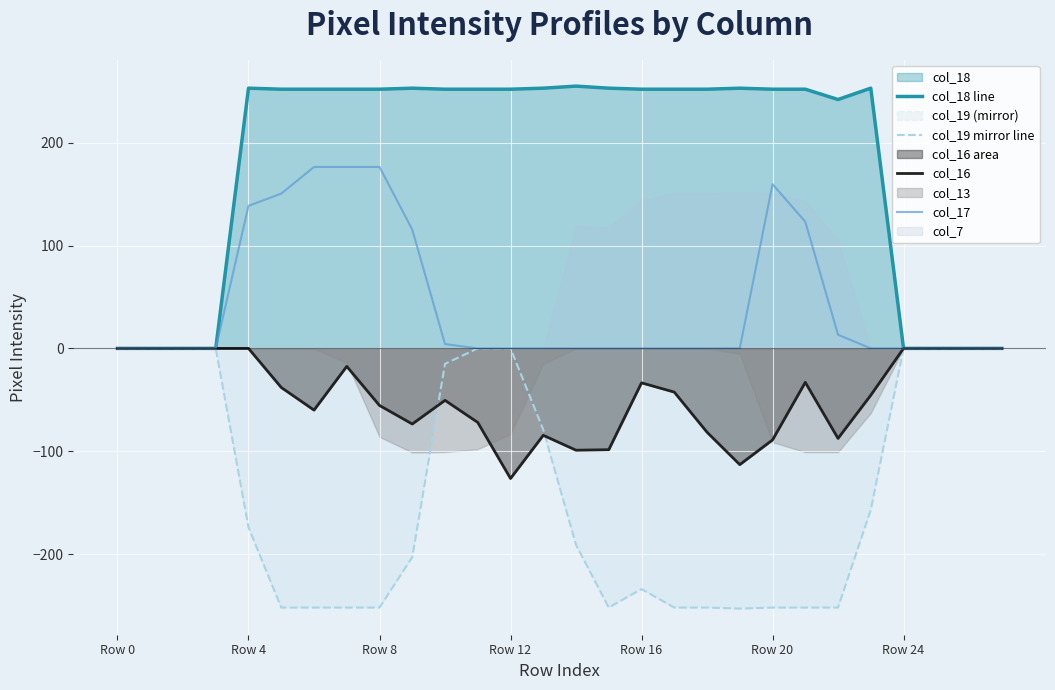

Is it true that col_16 equals -126.5 at Row 12?

True